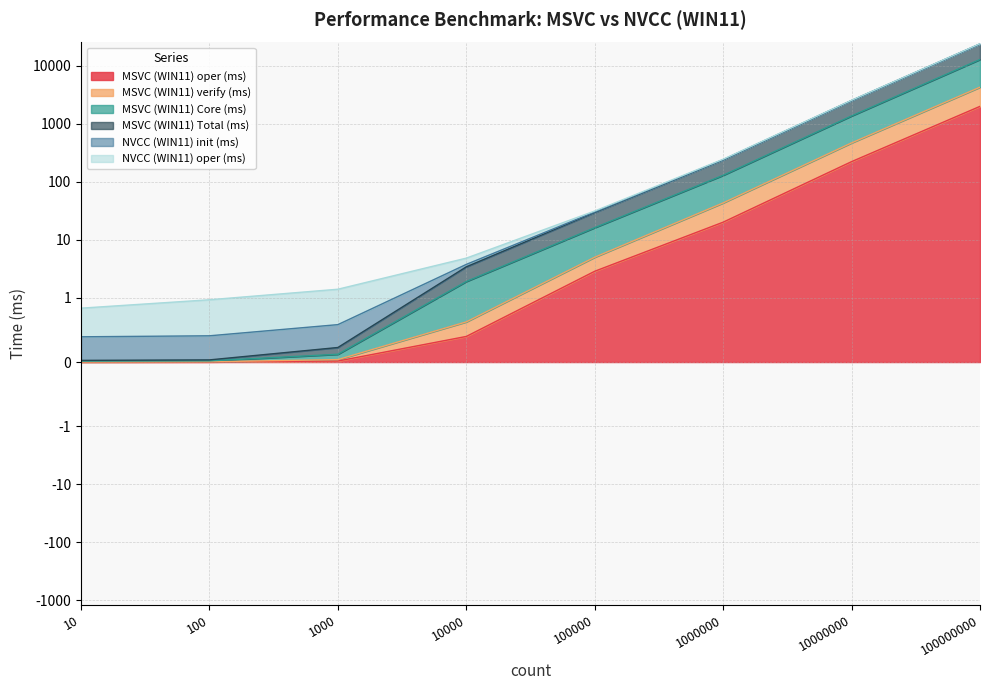

Read the MSVC (WIN11) Total (ms) value at 1000.

0.6